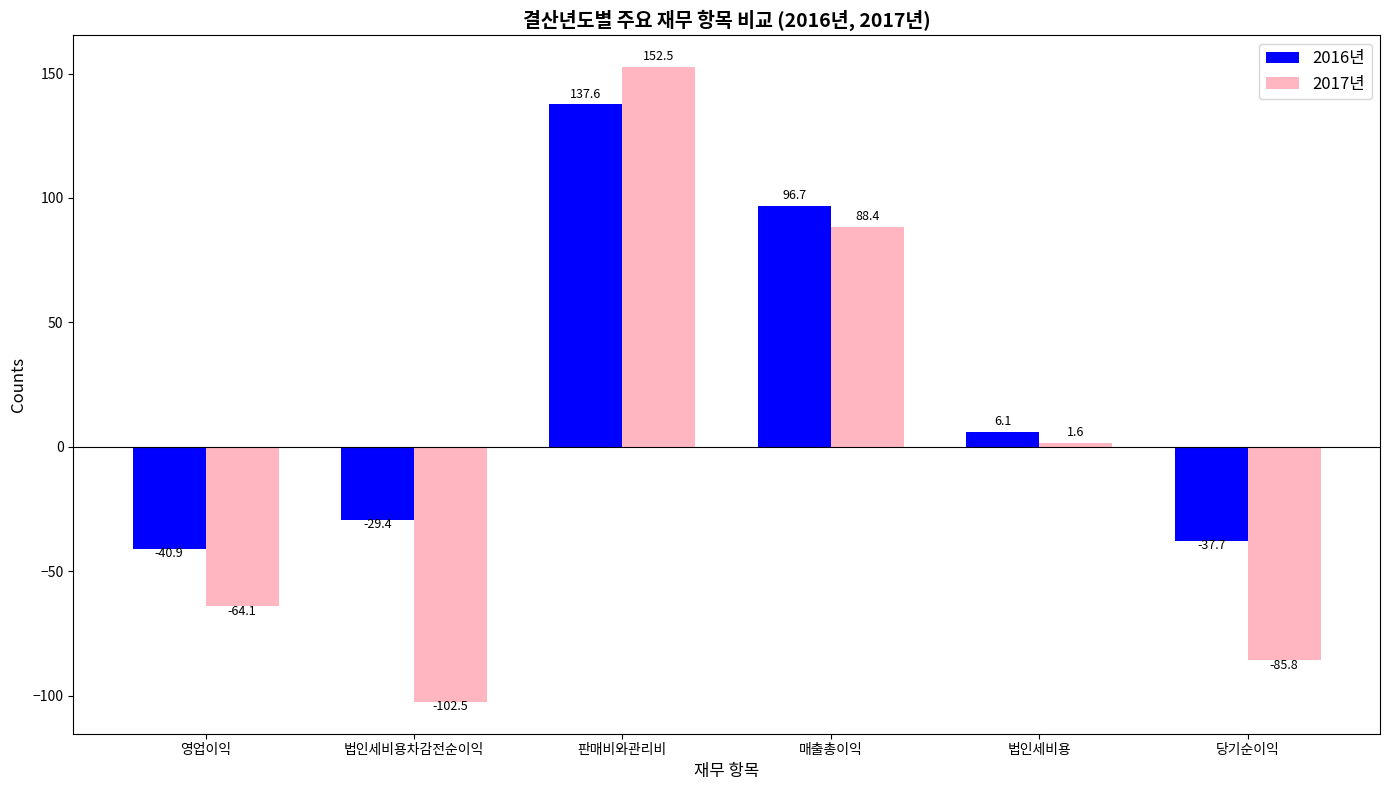

What is the difference between the second highest and minimum values in the 2017년 series?

190.9